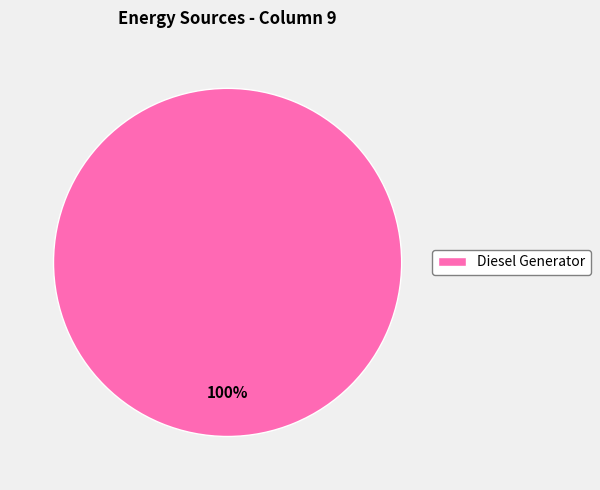

Is there a majority slice in this chart?

Yes